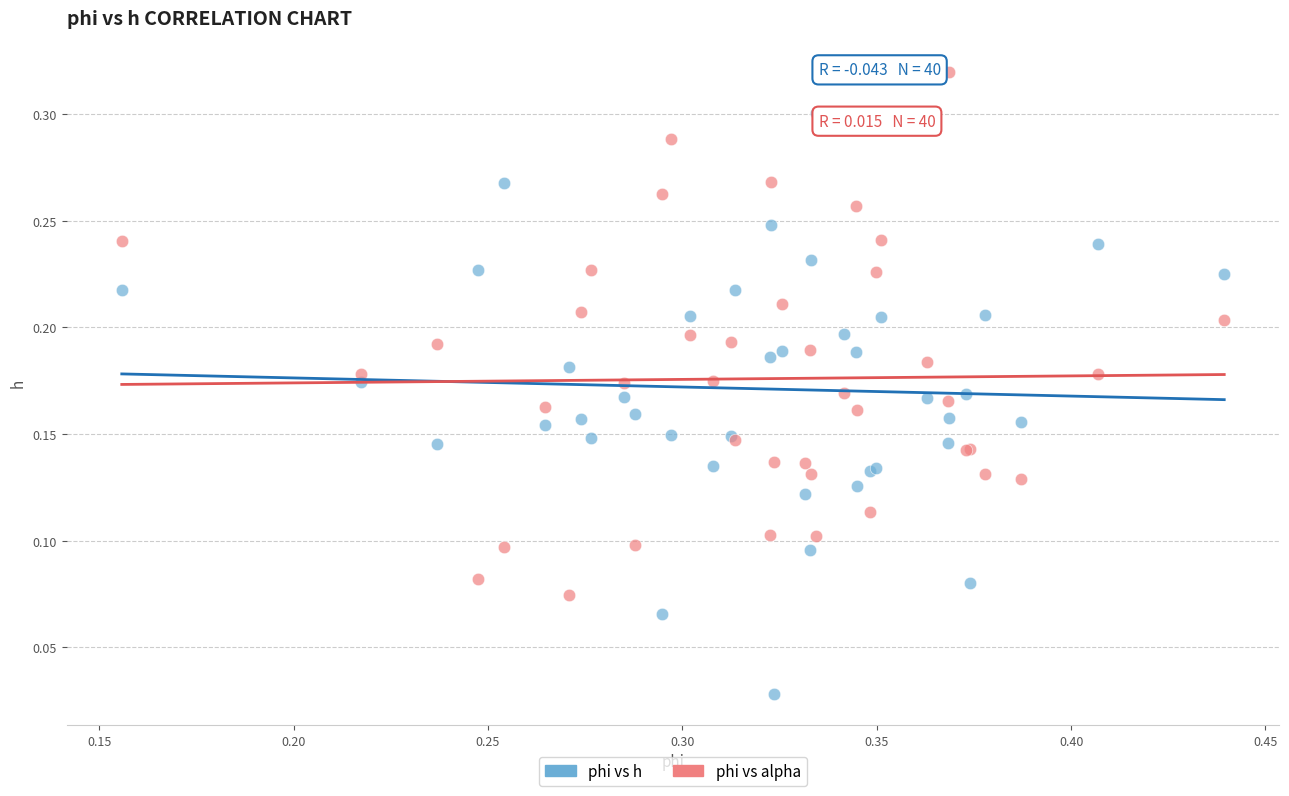

Which series has the widest spread of Y values?

phi vs h